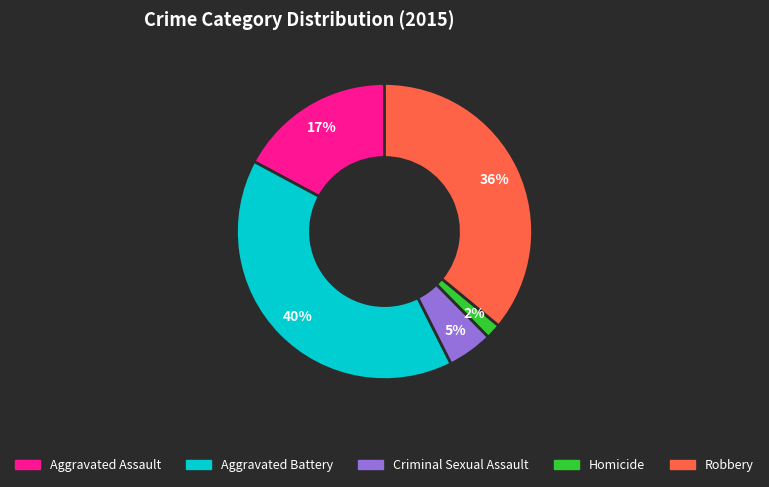

True or false: Aggravated Assault accounts for 31% of the total.

False